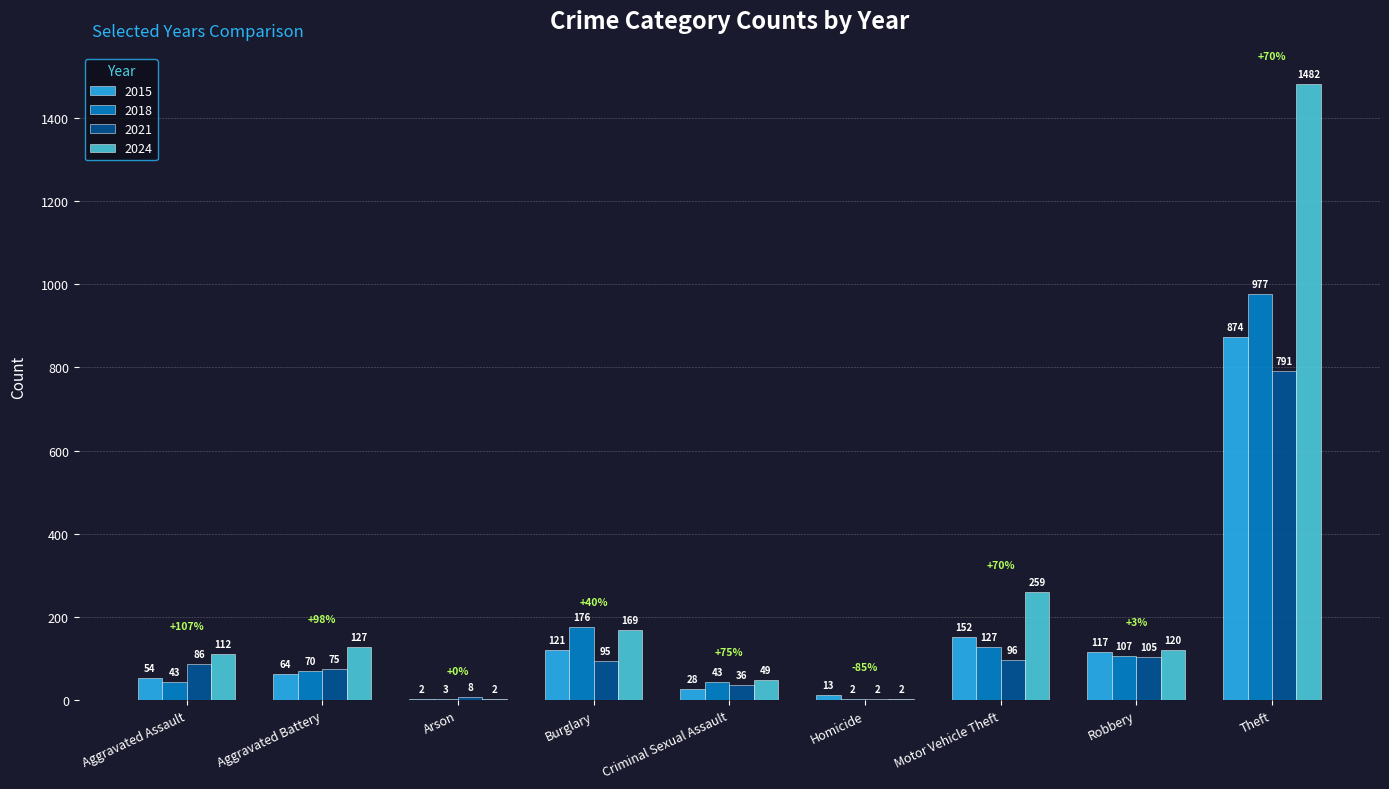

Reading left to right, list all the values displayed in this chart.

2015: 54	64	2	121	28	13	152	117	874
2018: 43	70	3	176	43	2	127	107	977
2021: 86	75	8	95	36	2	96	105	791
2024: 112	127	2	169	49	2	259	120	1482